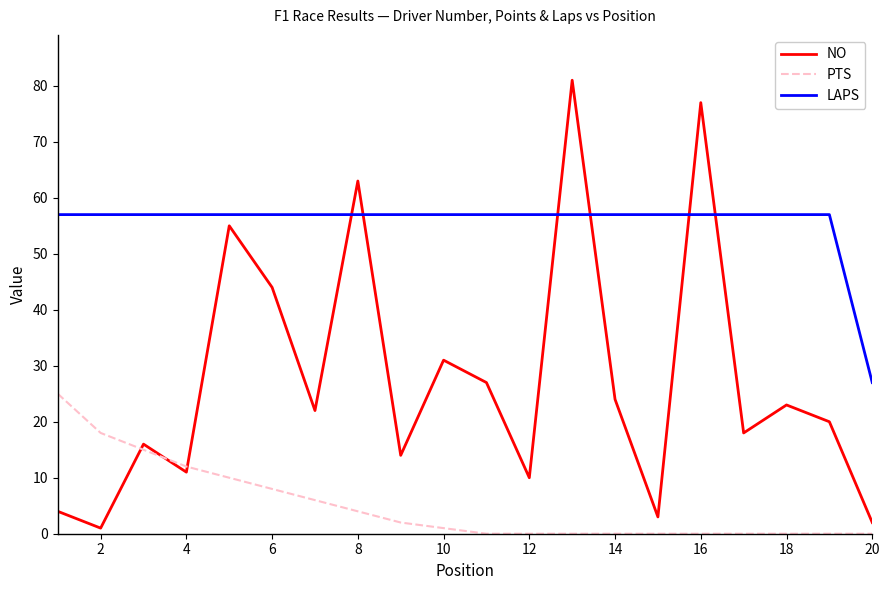

True or false: LAPS and PTS intersect in this chart.

False